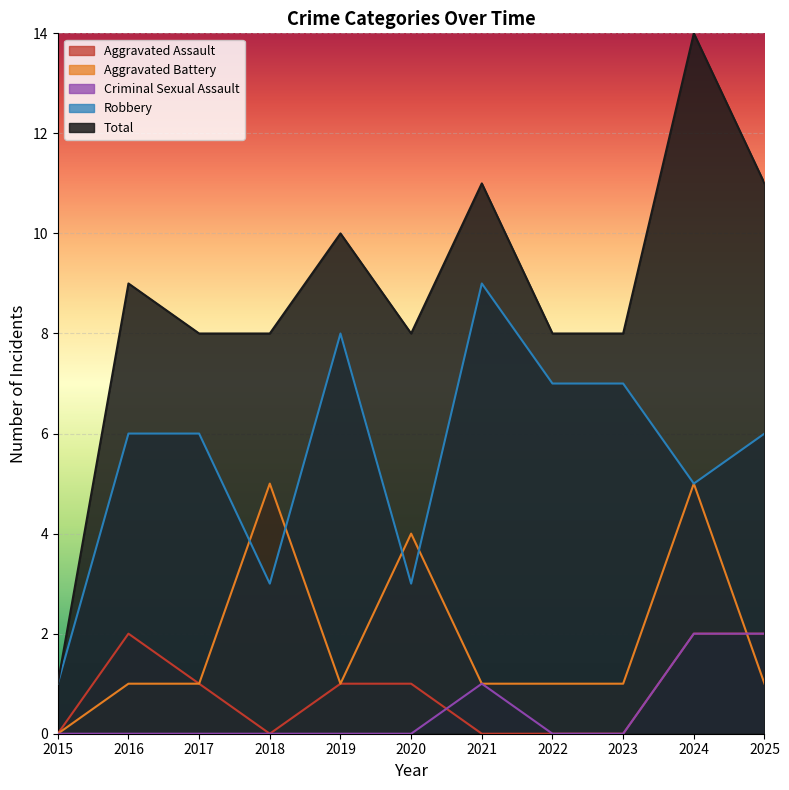

How many series are shown in this chart?

5